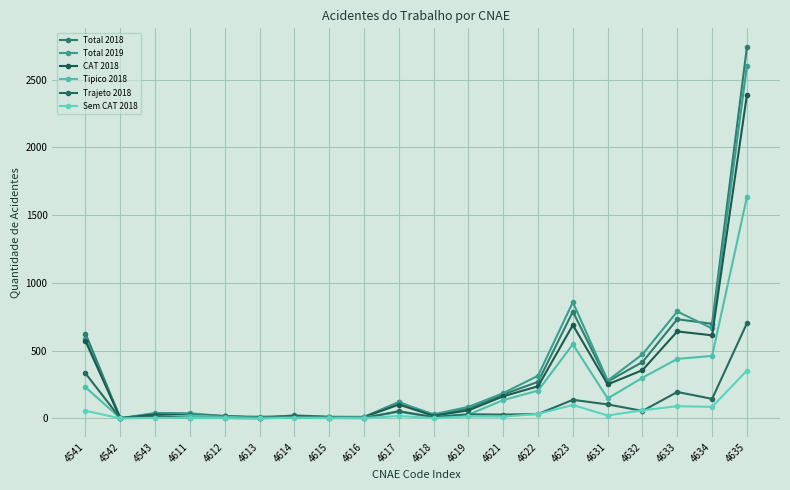

Does the chart have visible grid lines?

Yes